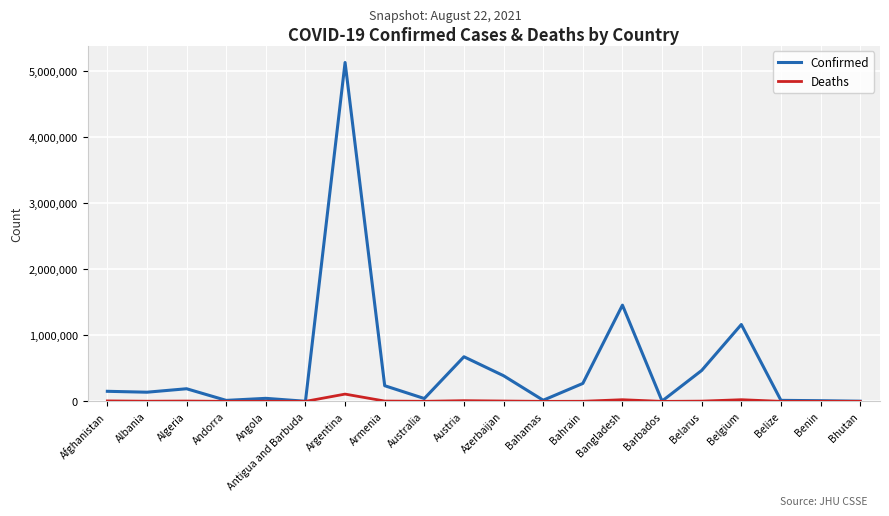

List the series in order of their peak value, lowest first.

Deaths, Confirmed